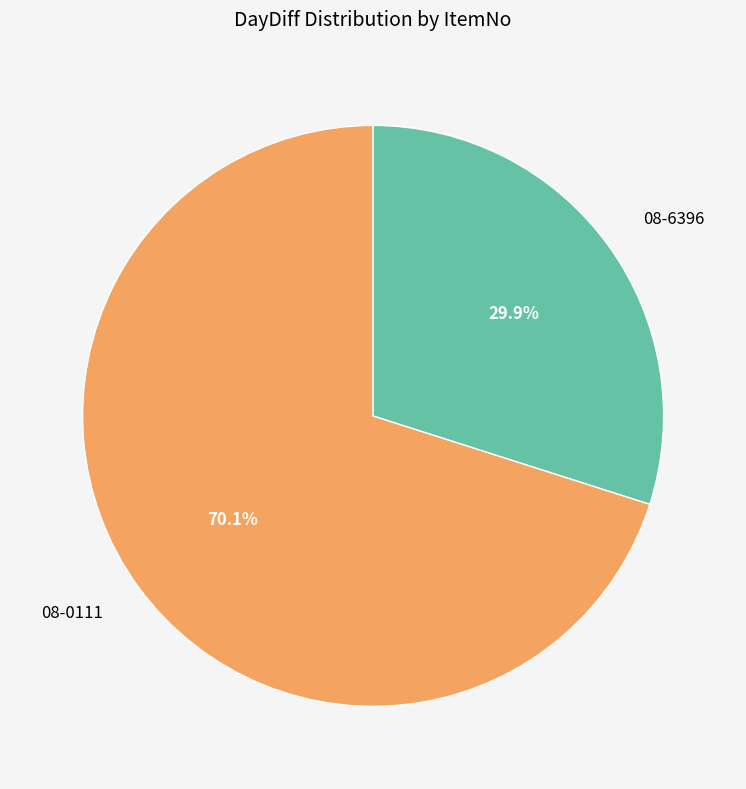

To the nearest percent, what is the difference between the largest and smallest slice percentages?

40%